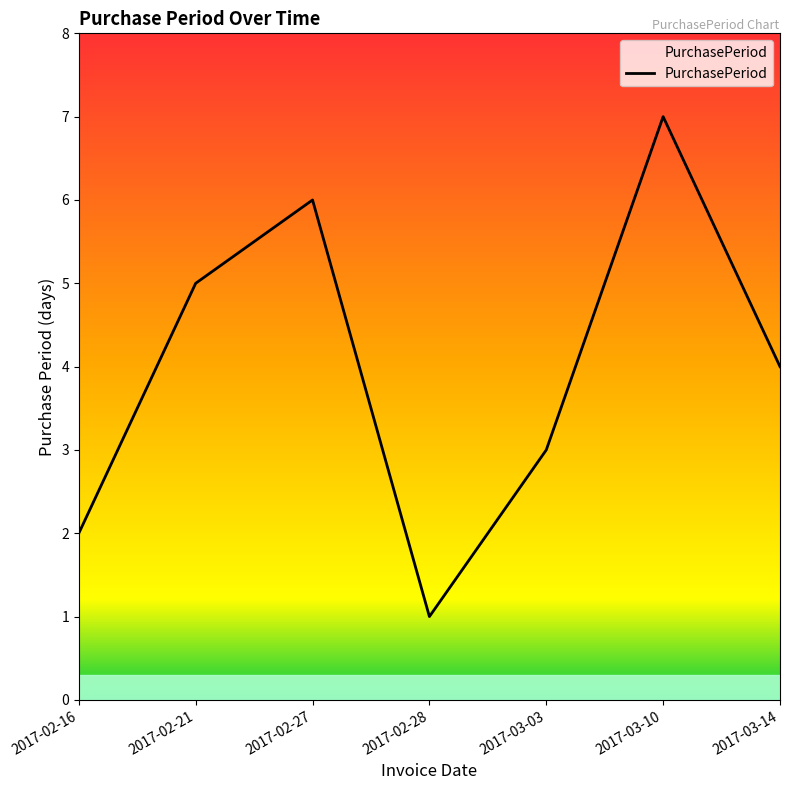

Which label corresponds to the largest value in the chart?

2017-03-10